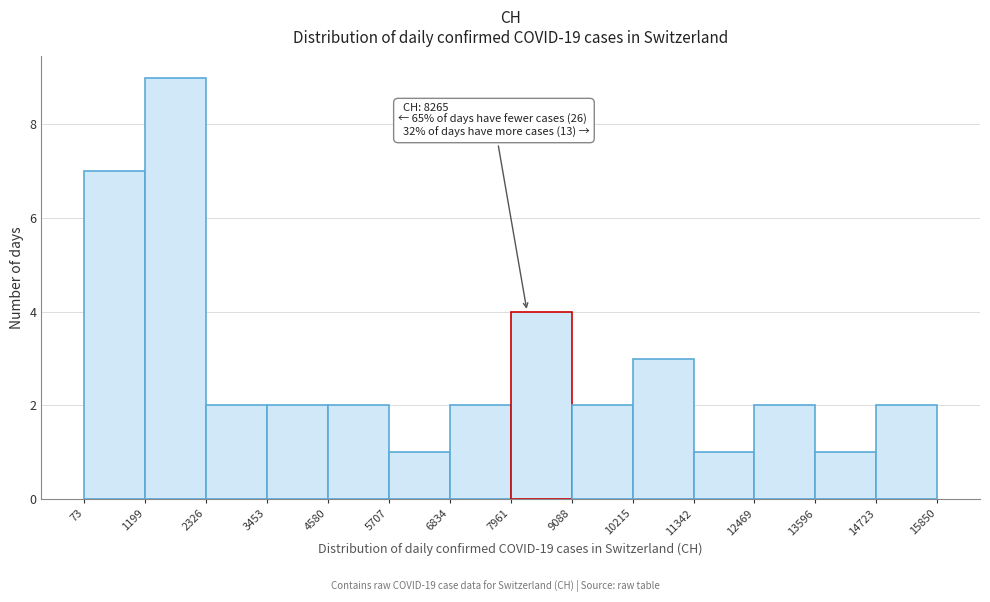

Which range on the x-axis has the tallest bar?

1199 to 2326